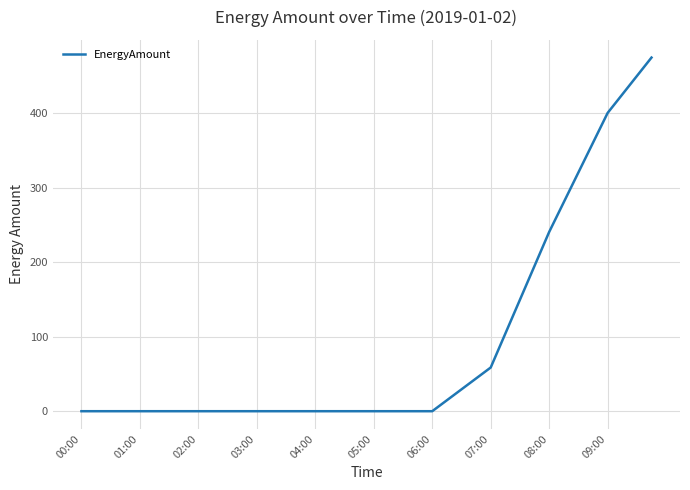

What is the difference between the second highest and second lowest values?

449.6